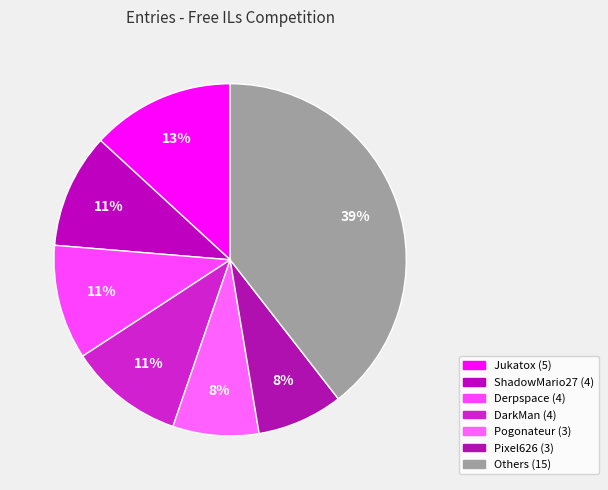

How many segments does this pie chart have?

7